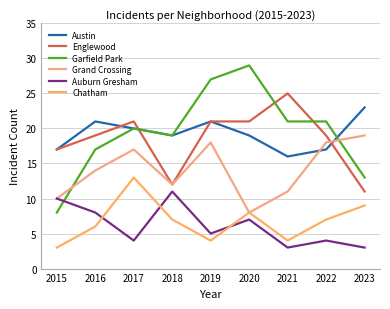

At how many categories does at least one series exceed 15?

9